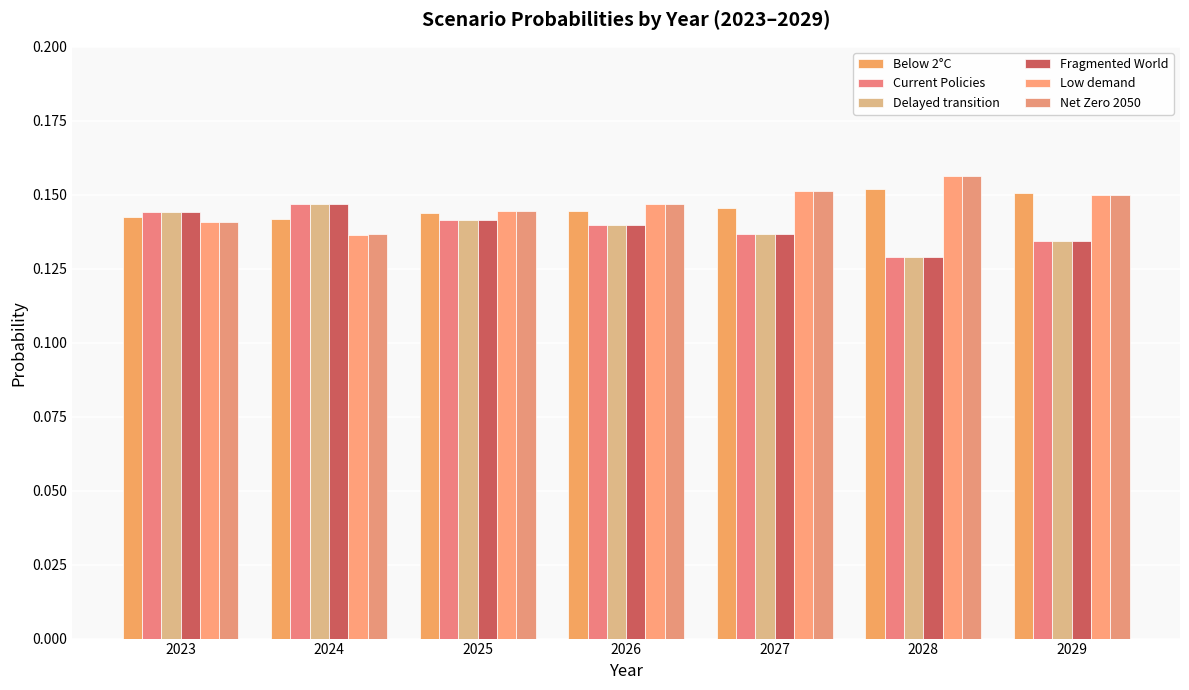

At which label does Low demand reach its minimum?

2024